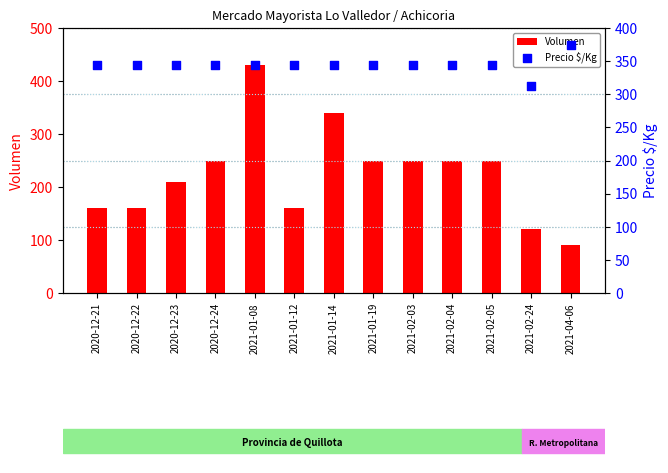

Is the value of Precio $/Kg at 2021-01-19 greater than the value of Volumen at 2021-02-03?

Yes